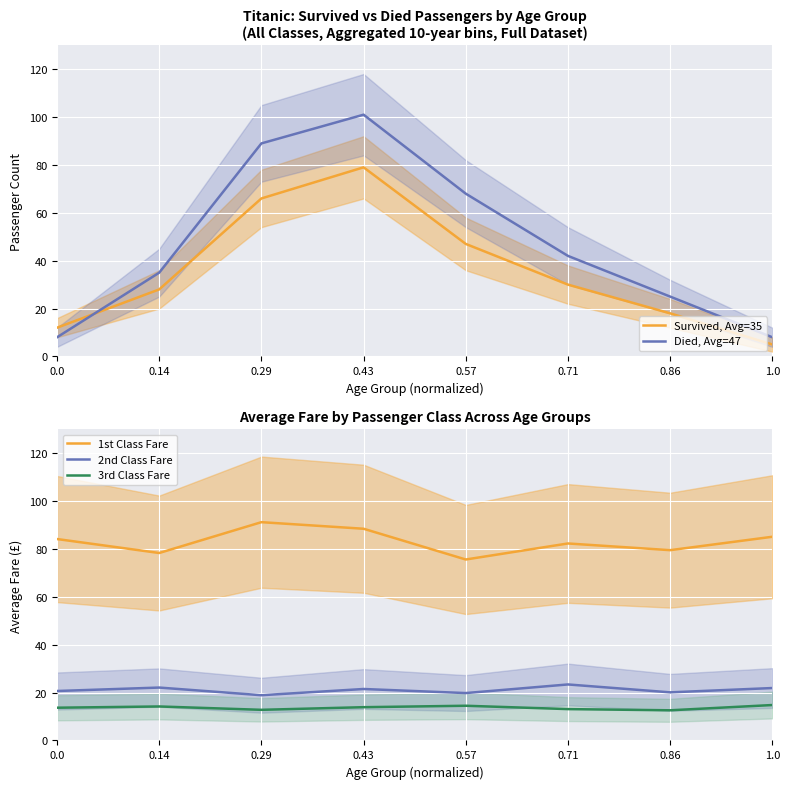

How many data points in 2nd Class Fare are less than 21?

4